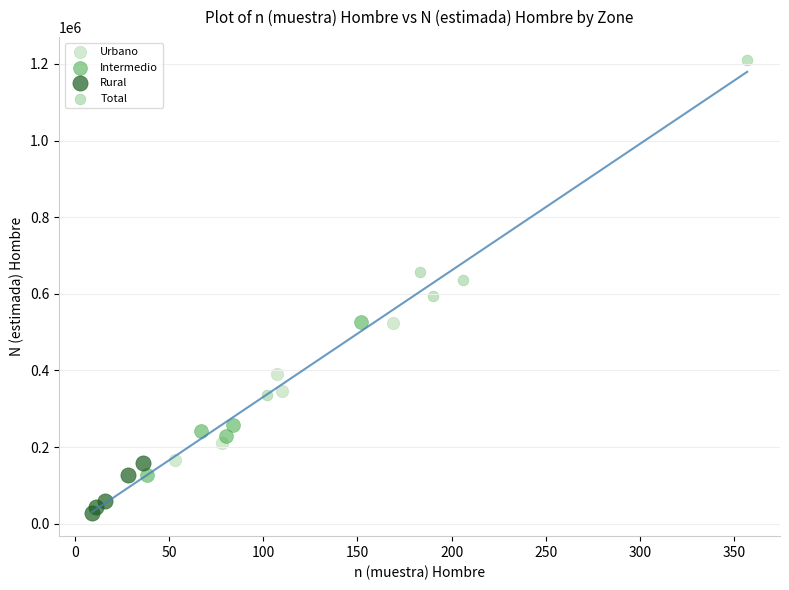

What are all the series names shown in the legend?

Urbano, Intermedio, Rural, Total